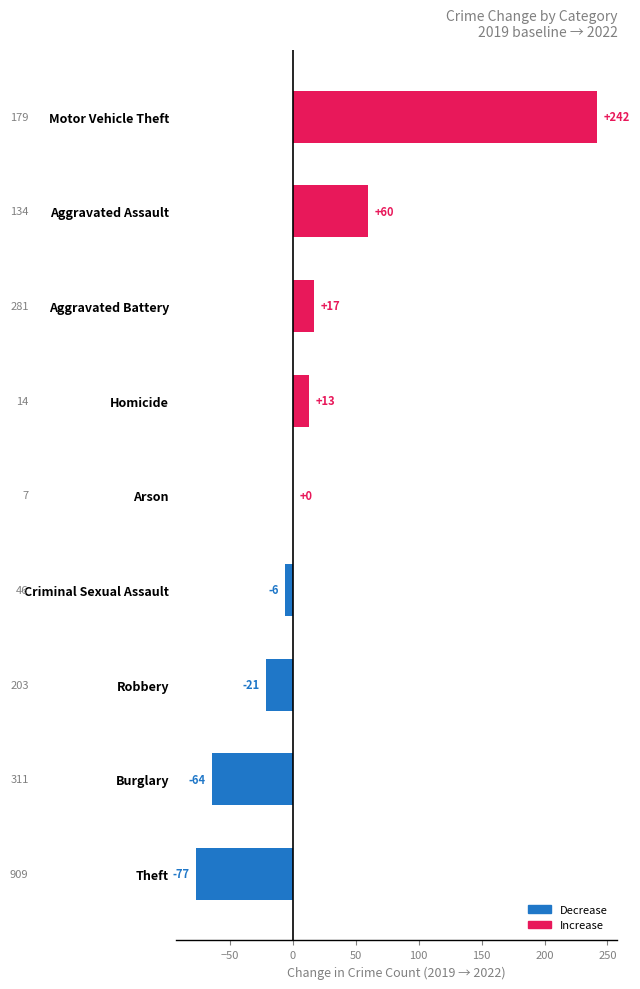

At which label is the value closest to 82?

Aggravated Assault